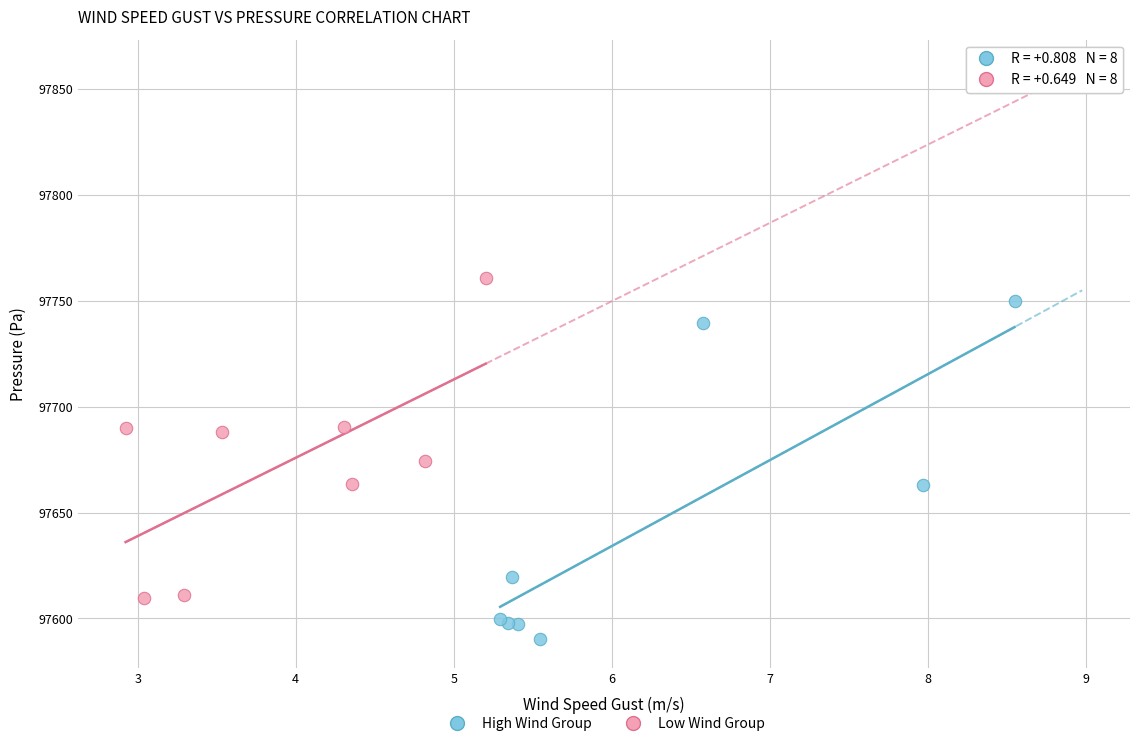

Which series contains the lowest Y value?

High Wind Group